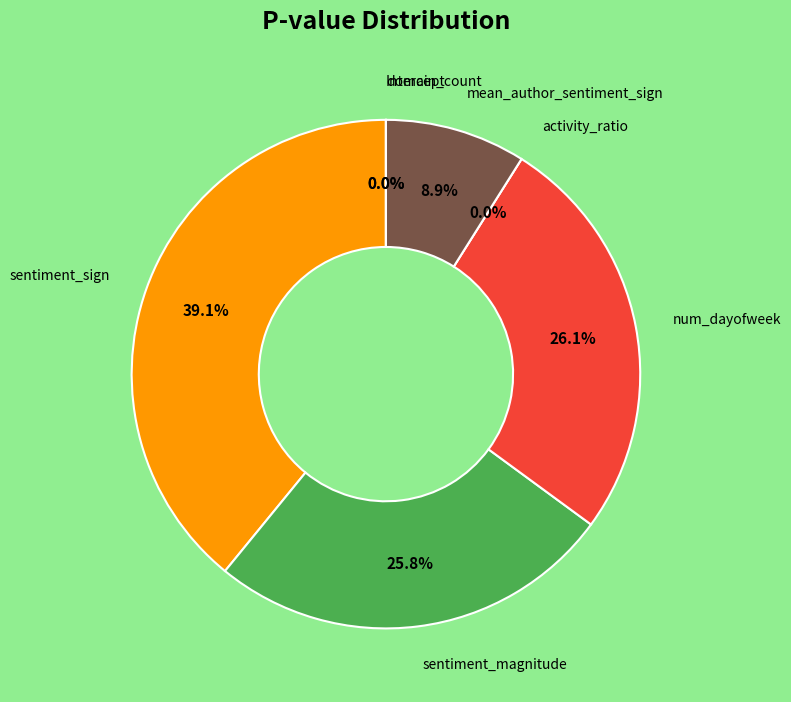

Which category has the smallest portion of the pie?

Intercept